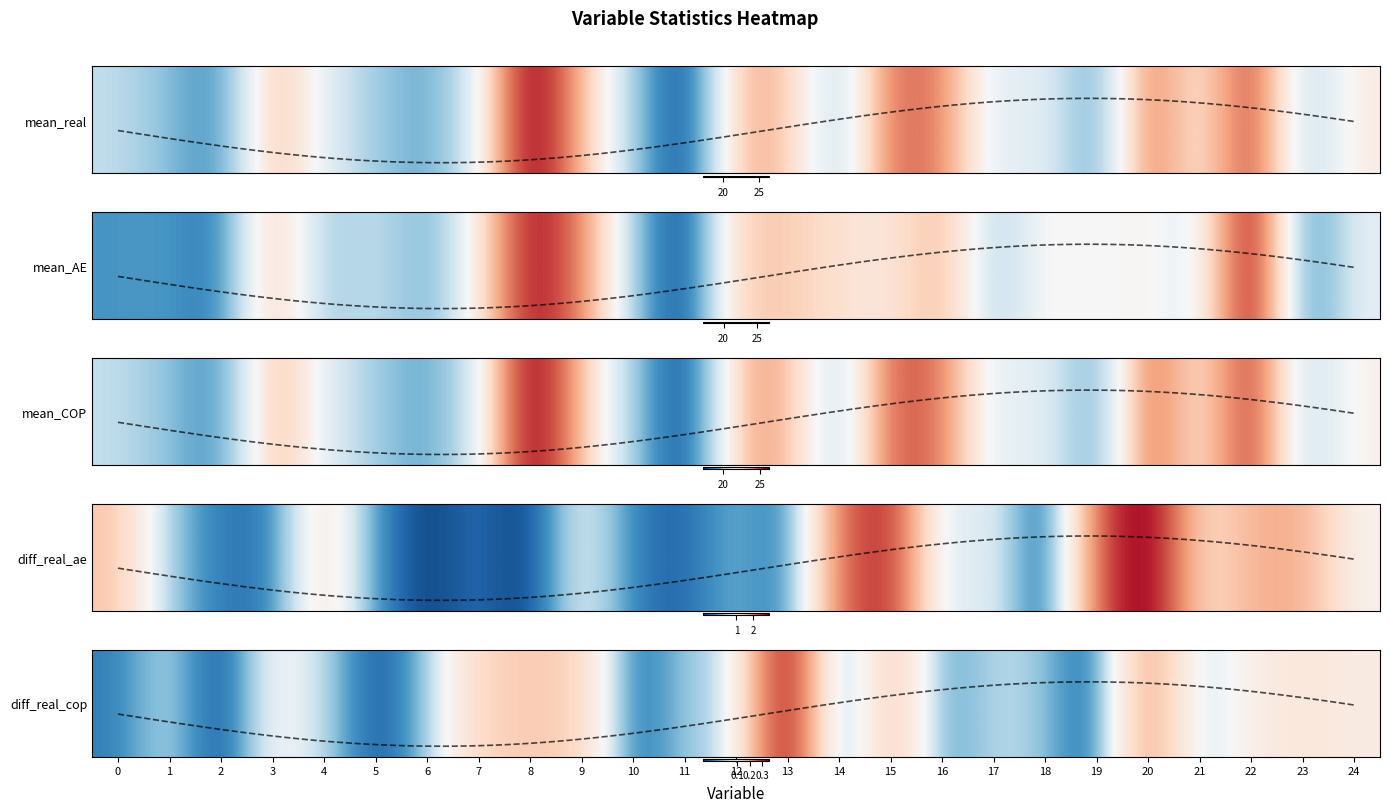

Rank the categories by value from lowest to highest.

2, 14, 5, 19, 10, 0, 16, 6, 18, 21, 11, 12, 4, 17, 1, 3, 22, 24, 23, 7, 9, 8, 15, 20, 13